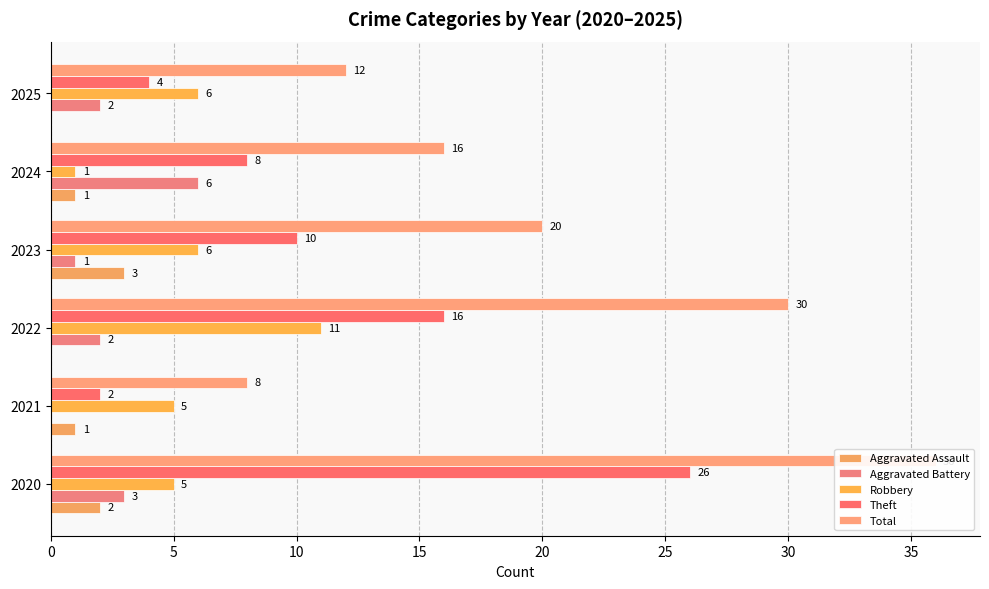

What is the value of the Aggravated Battery bar at the 6th from the left?

2